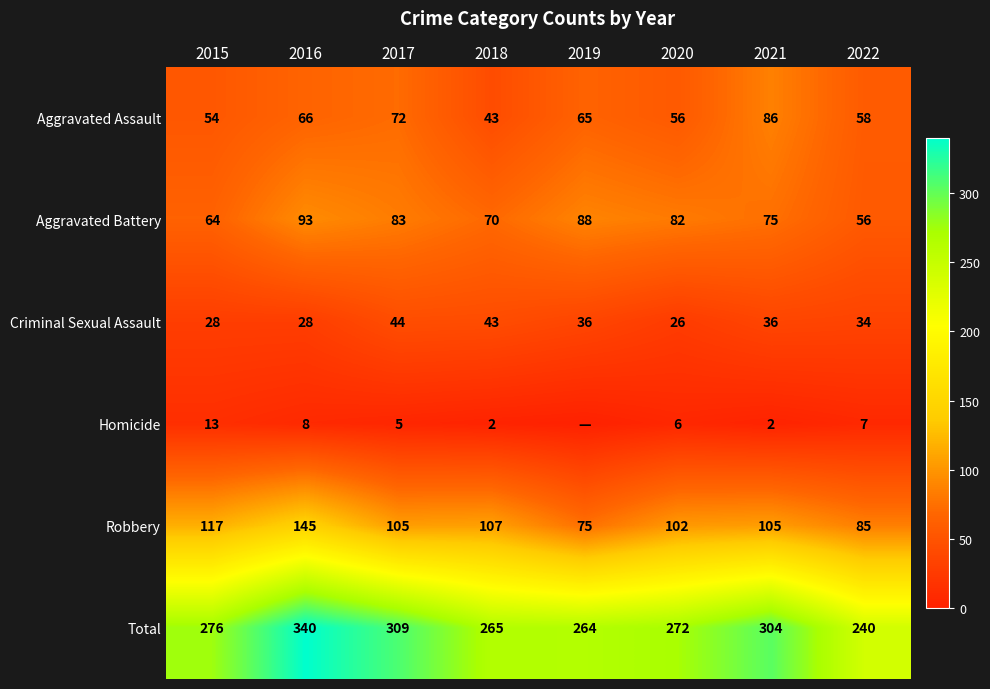

Between 2016 and 2017, which series saw the biggest shift?

Robbery